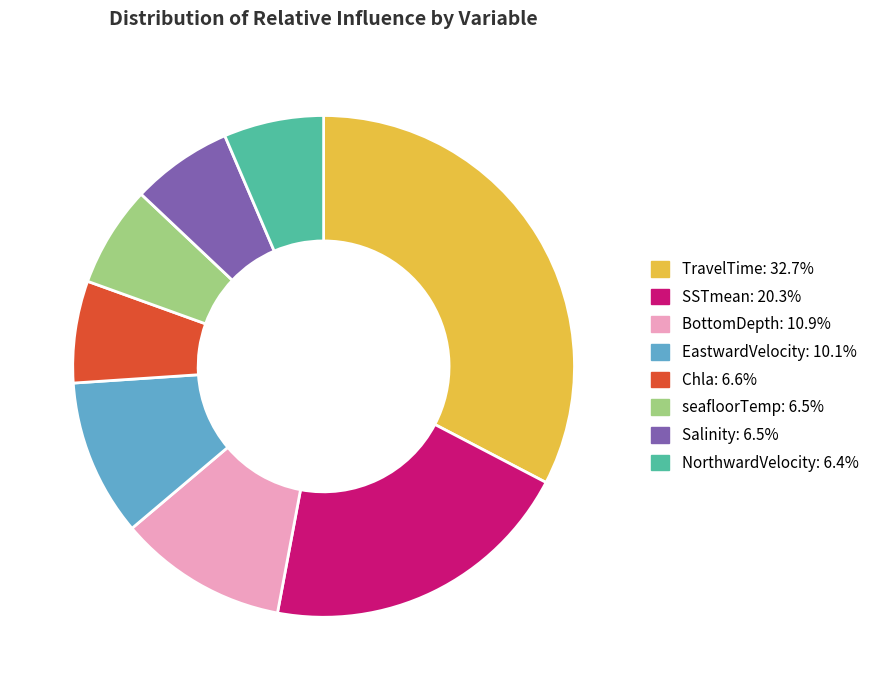

What is the largest slice in the pie chart?

TravelTime